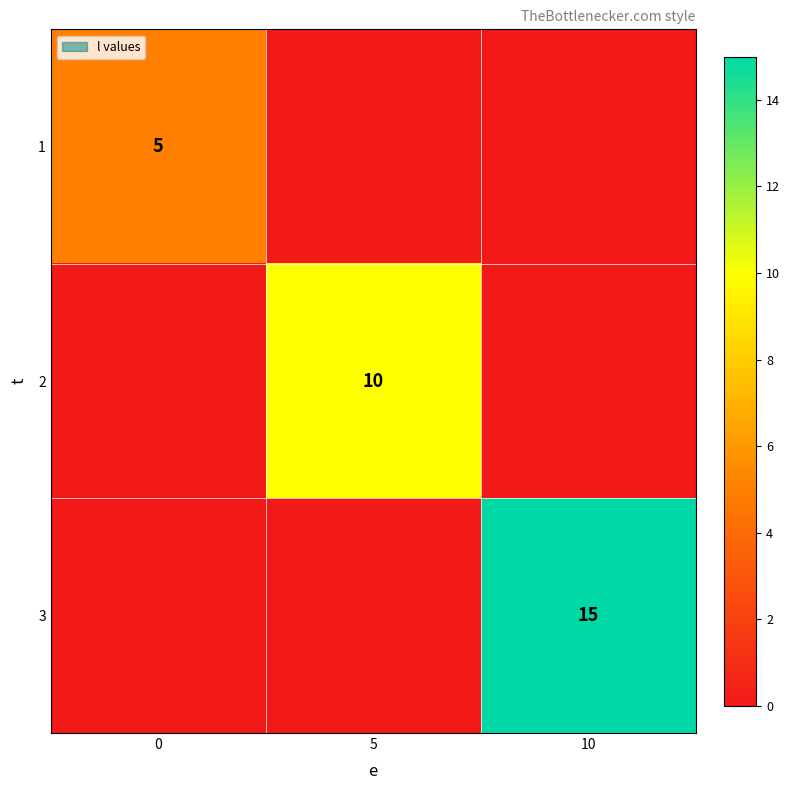

How many categories are shown in the chart?

3